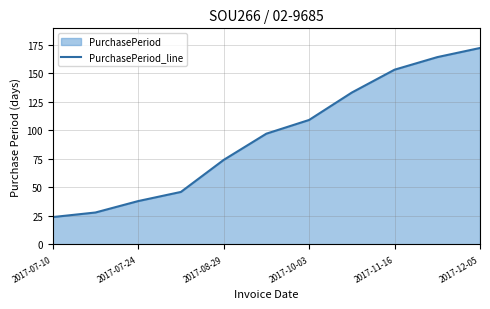

Is it true that the value at 2017-08-29 is 74?

True